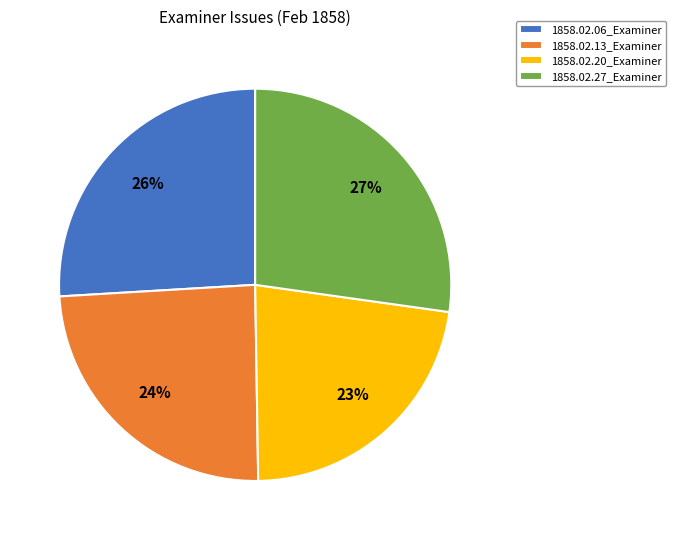

To the nearest percent, what percentage of the pie is 1858.02.27_Examiner?

27%